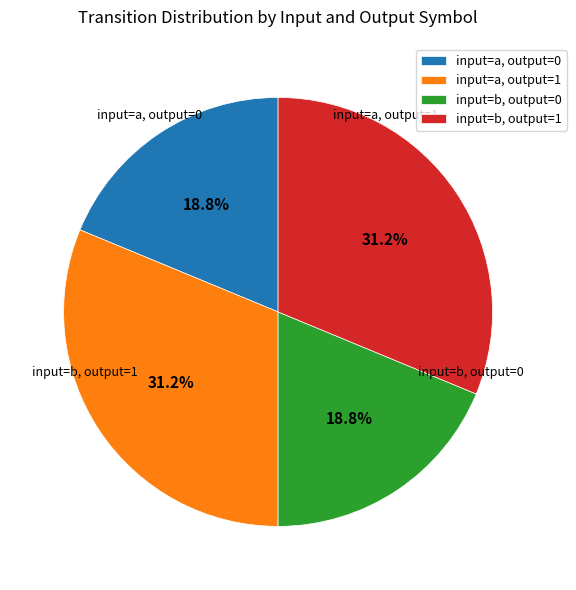

Combined, what portion of the pie is input=a, output=0 and input=a, output=1?

50.0%